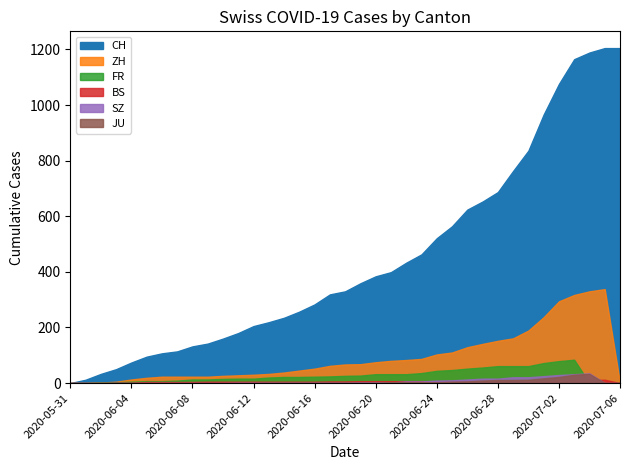

Read the FR value at 2020-06-06.

7